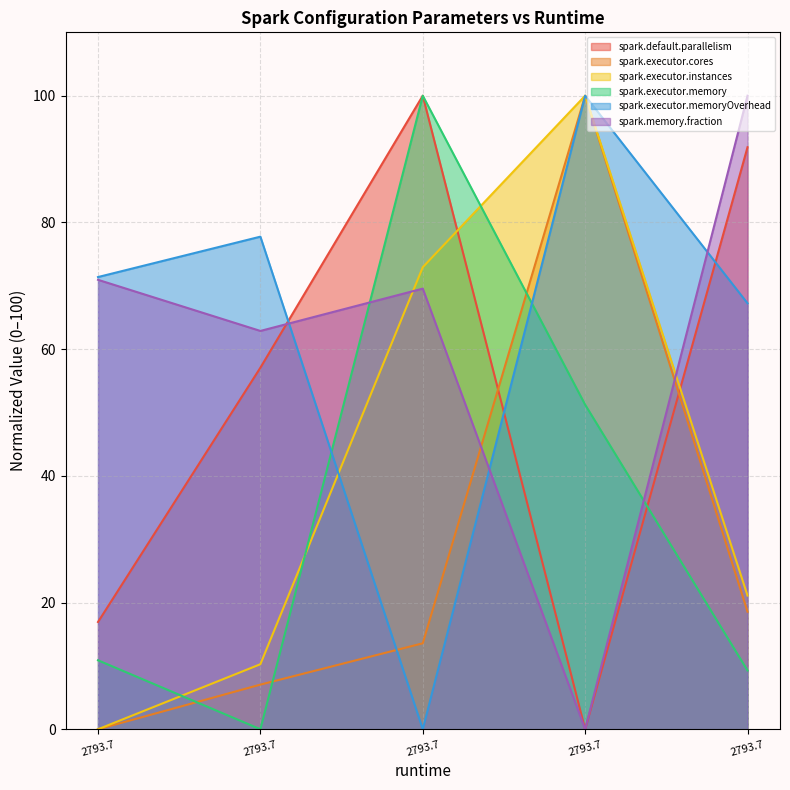

What is the total value across all series at 2793.6915500000014?

170.1